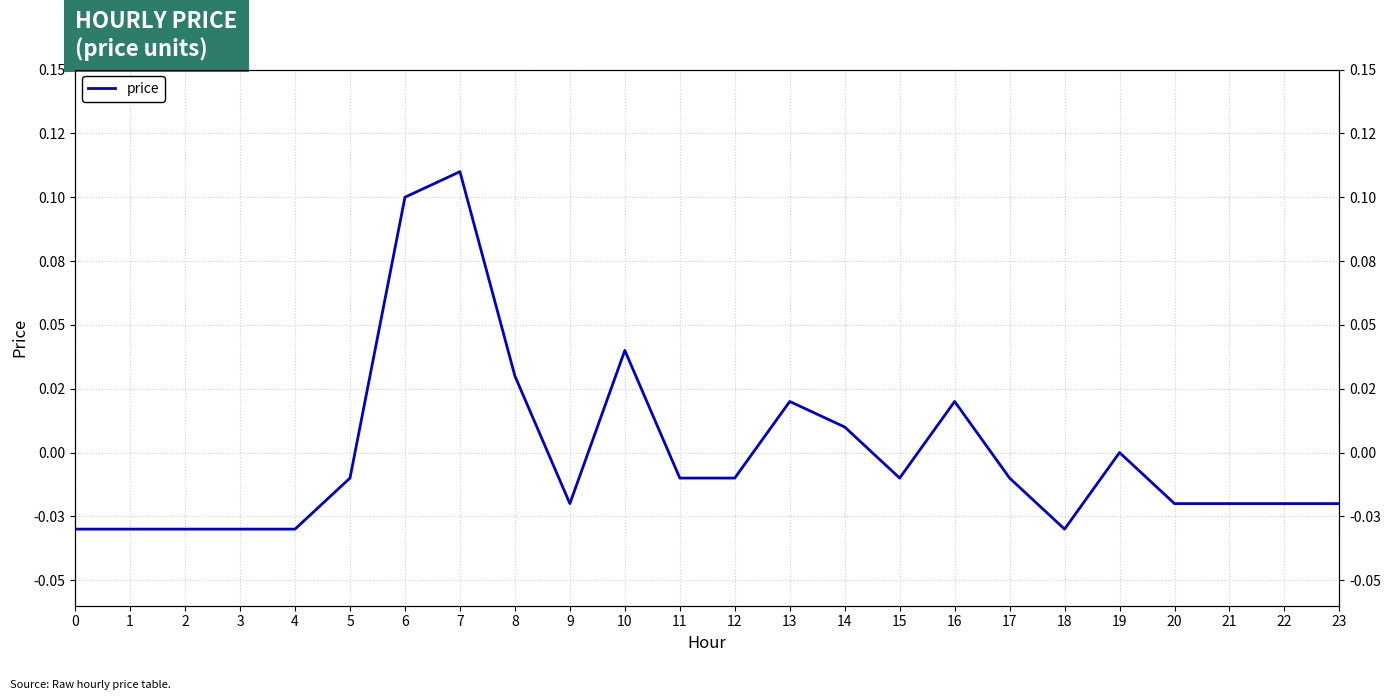

What is the difference between the second highest and second lowest values?

0.1